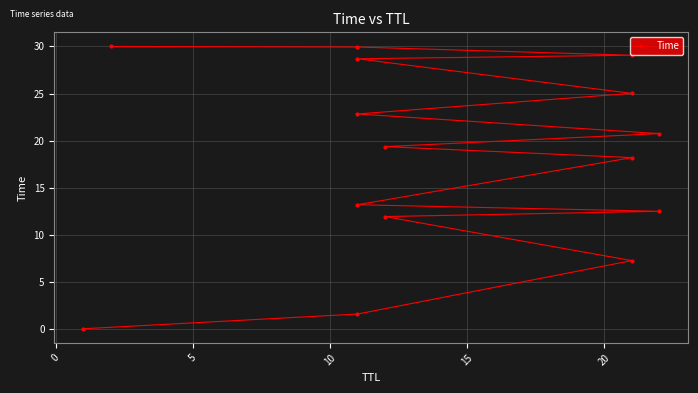

What is the average value?

18.0